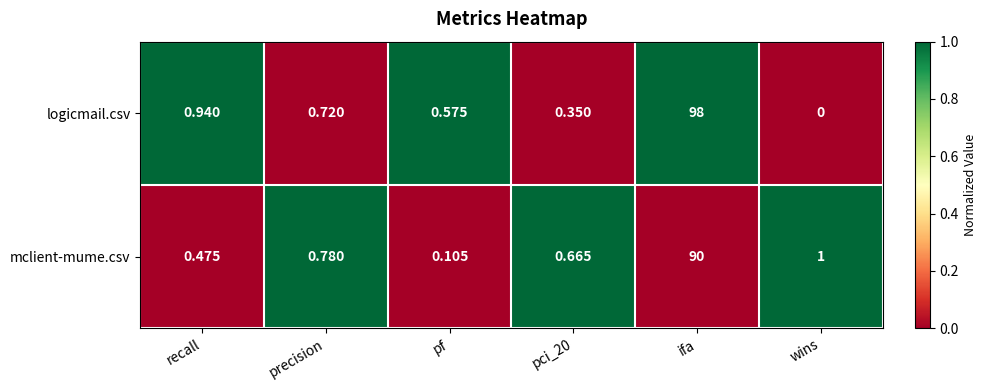

Is the value of logicmail.csv at pf greater than the value of mclient-mume.csv at pci_20?

No